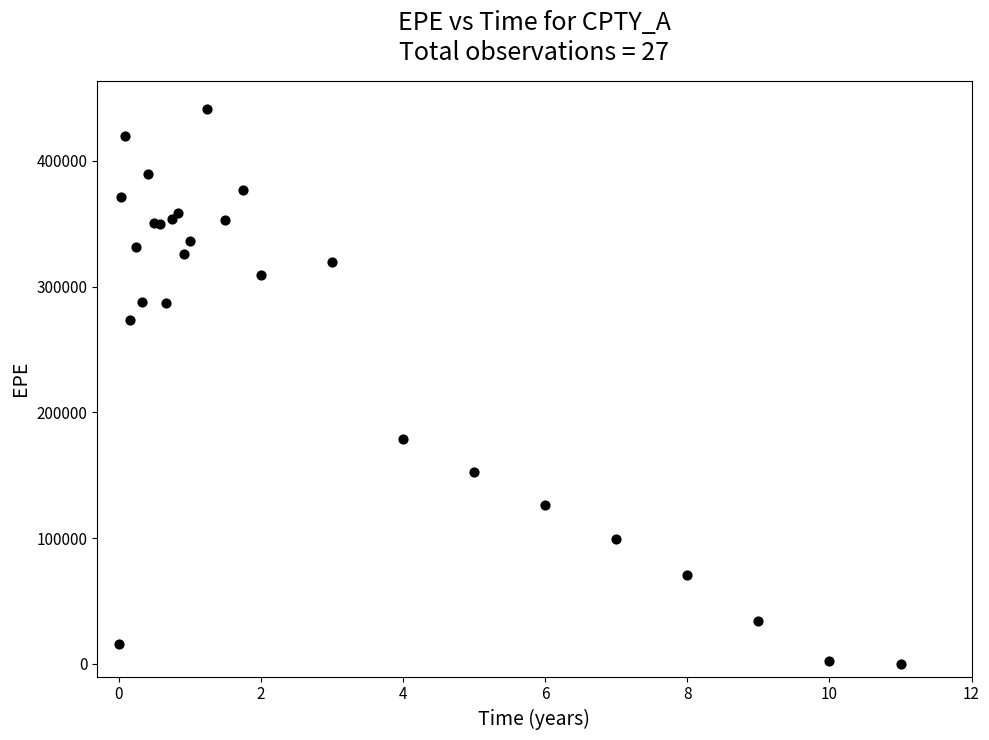

What Y value in the scatter plot is closest to 220712?

178988.8